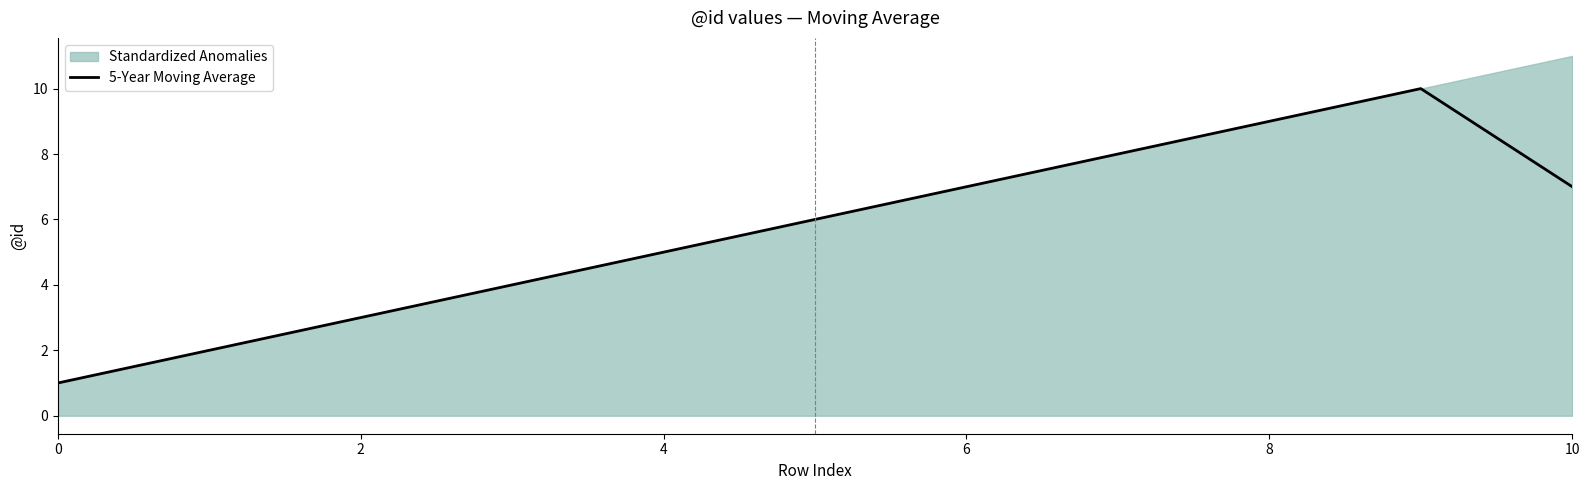

Does the chart display data point markers on the line(s)?

No